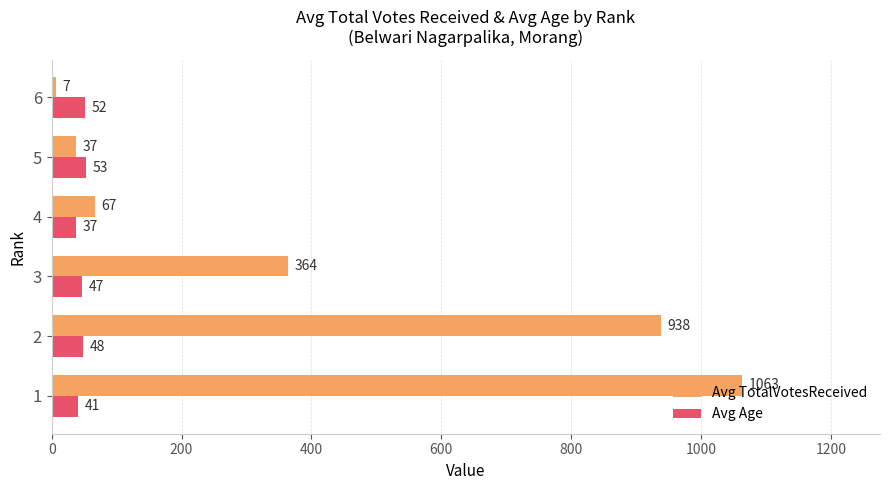

List the series in order of their overall mean, highest first.

Avg TotalVotesReceived, Avg Age